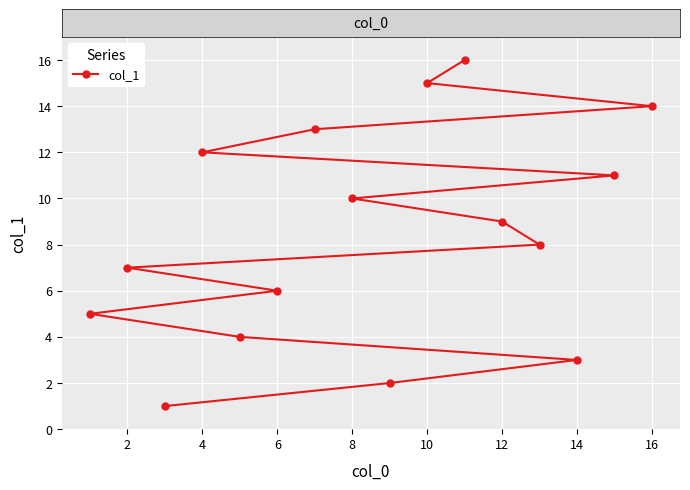

What is the difference between the maximum and minimum values?

15